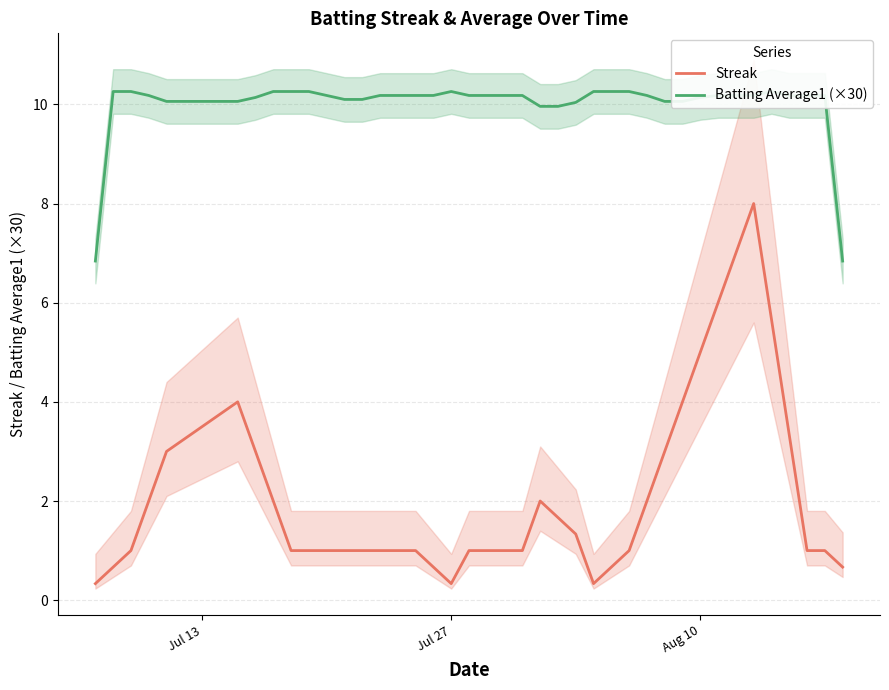

How many categories are shown in the chart?

40